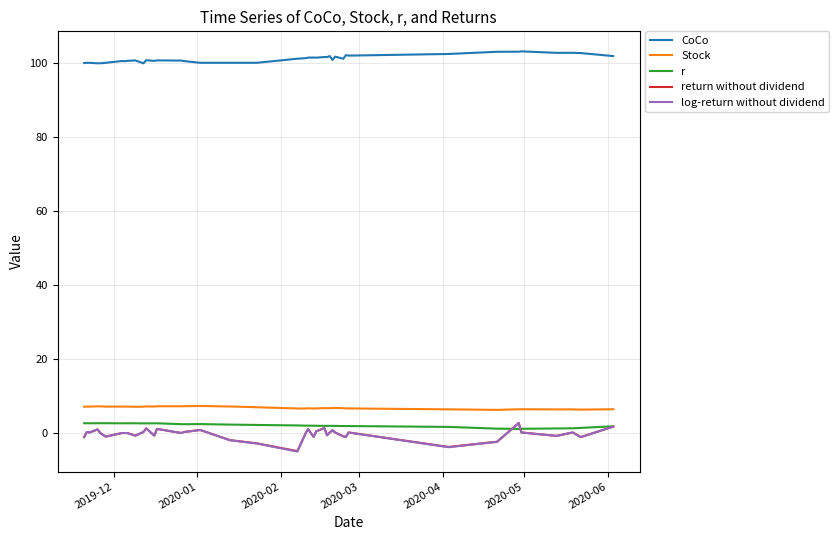

What is the greatest value displayed?

103.1